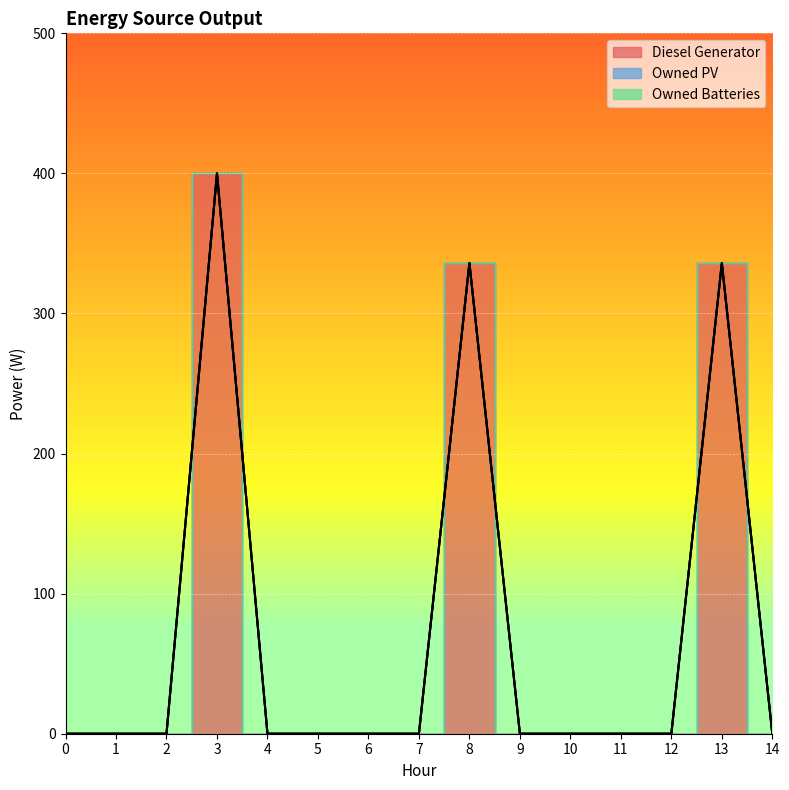

The Owned PV series shows 0 at 7. True or false?

True